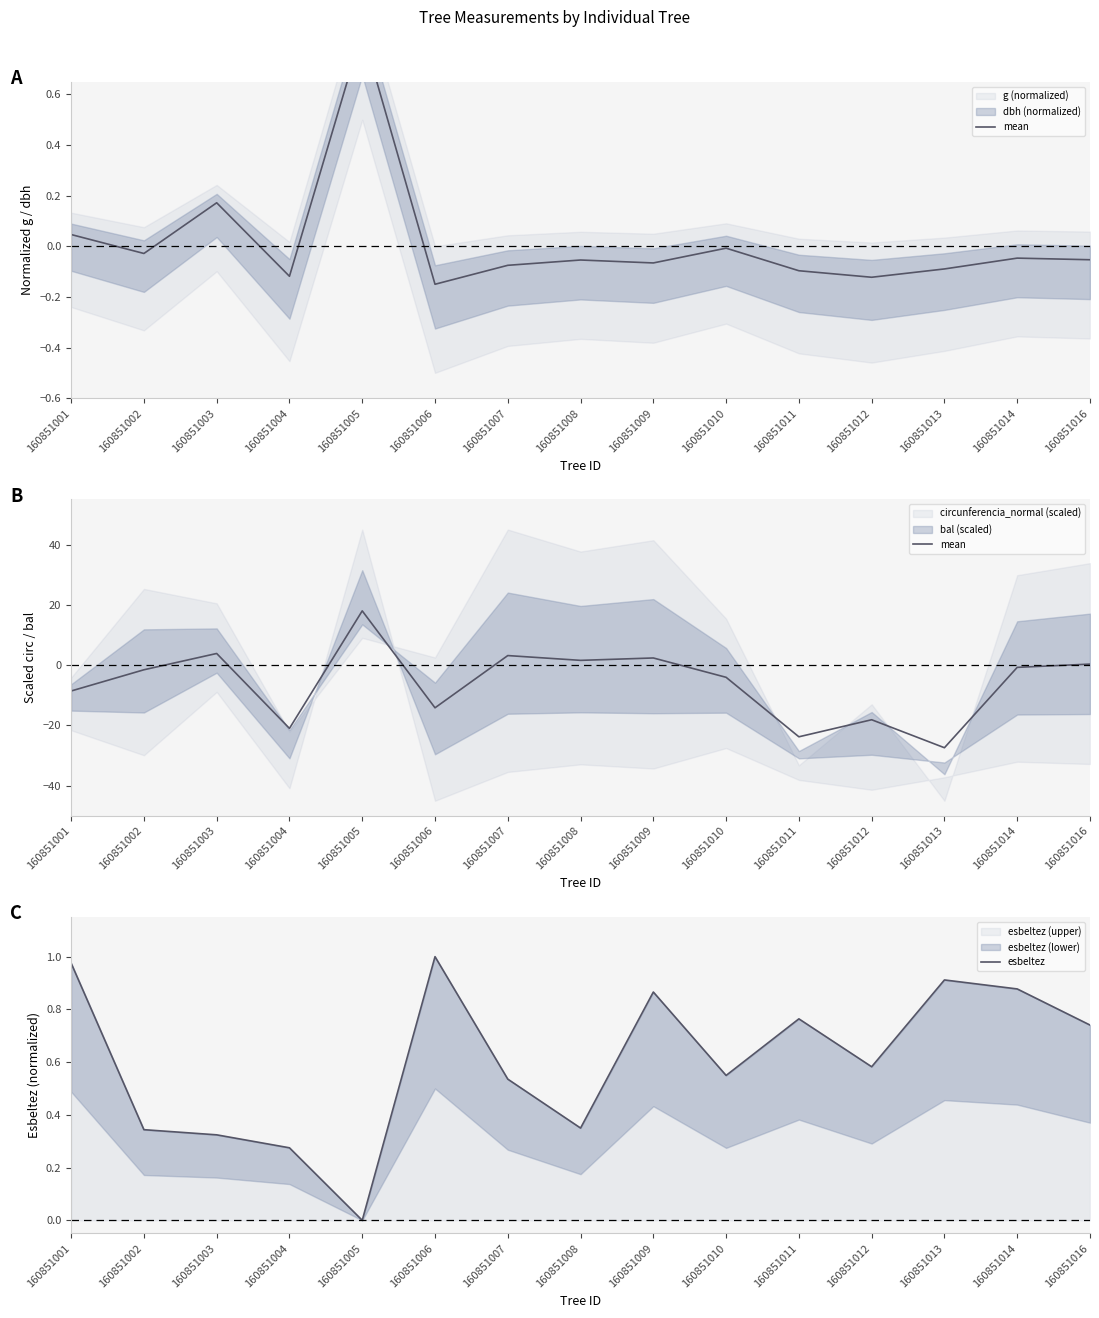

Rank the series by their maximum value, from highest to lowest.

mean, esbeltez